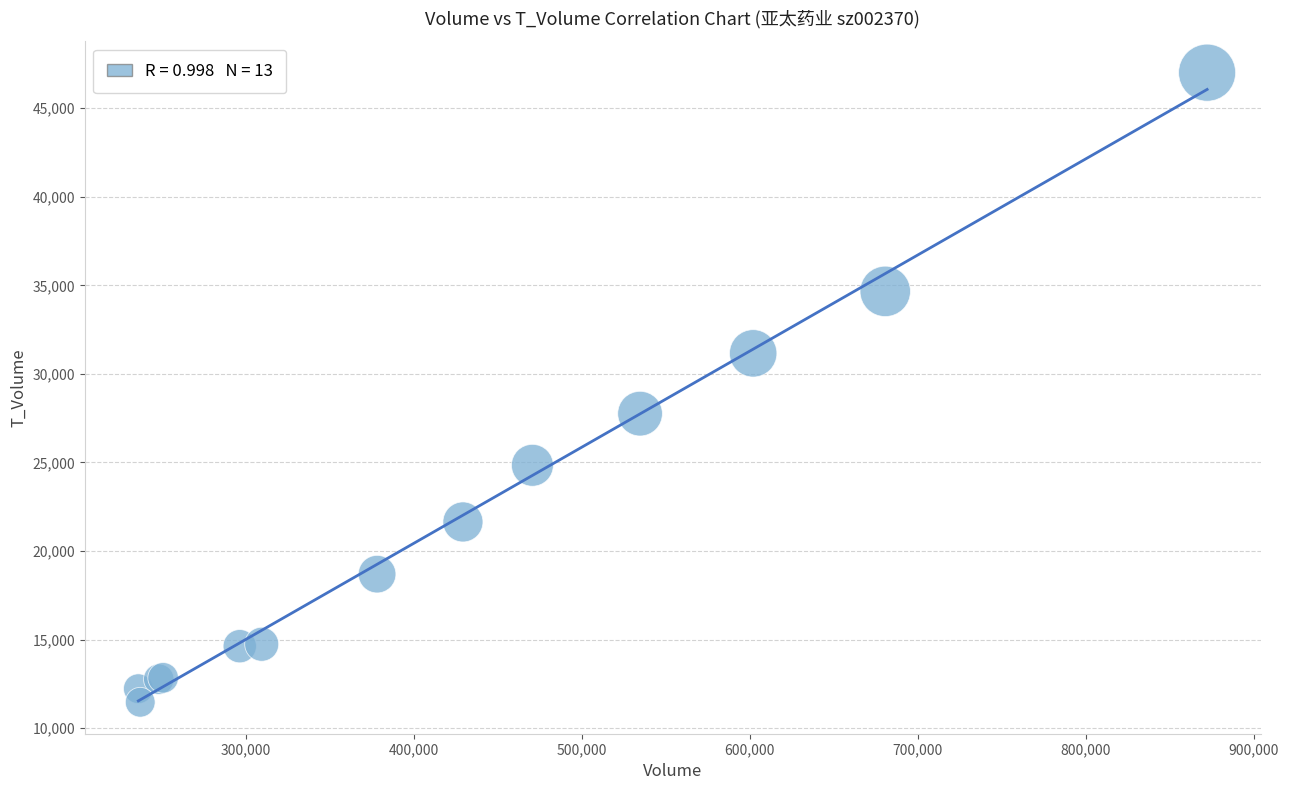

What Y value in the scatter plot is closest to 29232?

27753